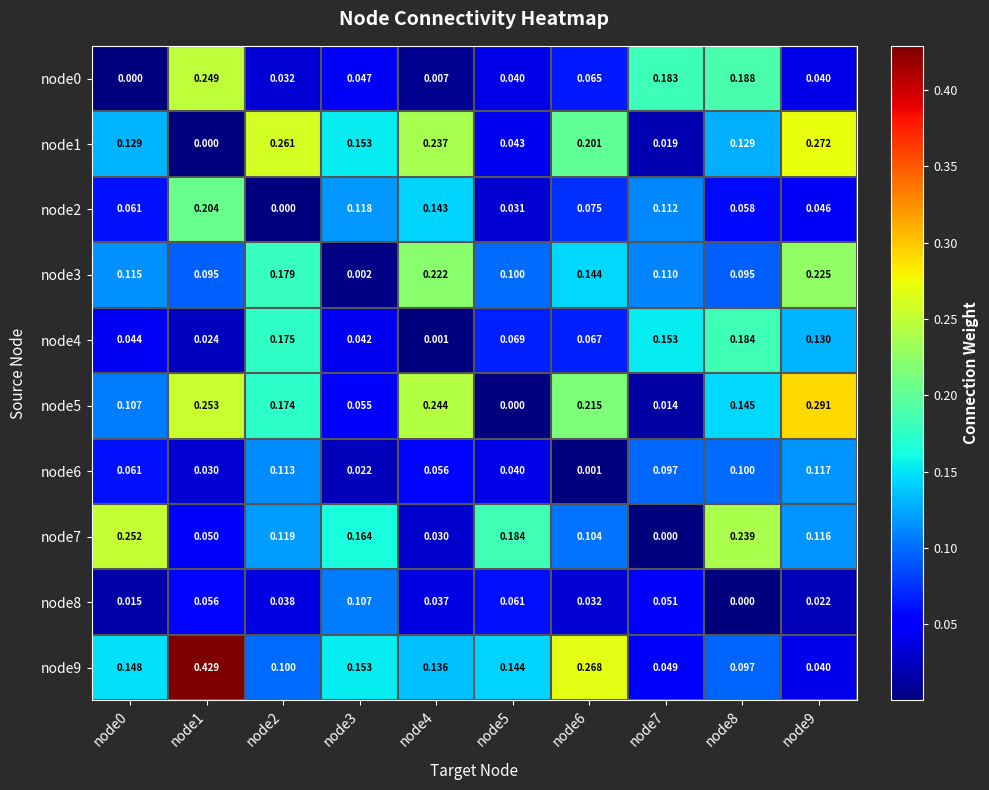

Is the value of node0 at node1 greater than the value of node8 at node1?

Yes